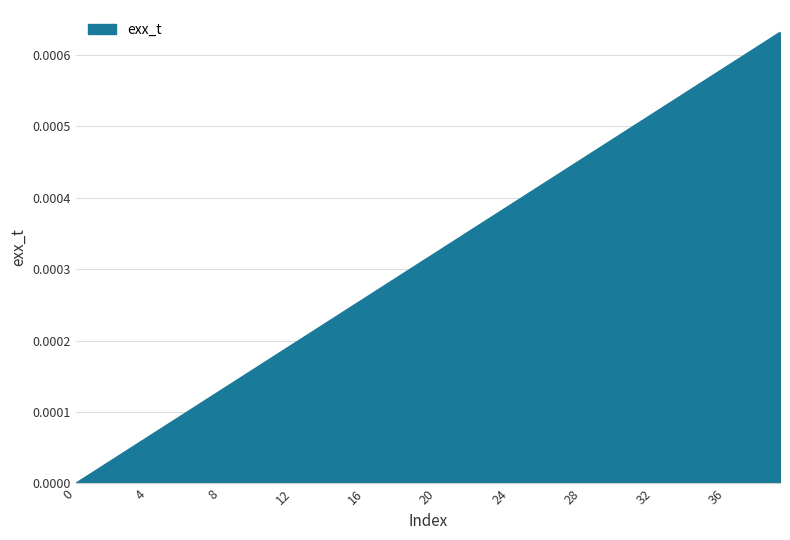

Is this an area chart (filled region under the line)?

Yes